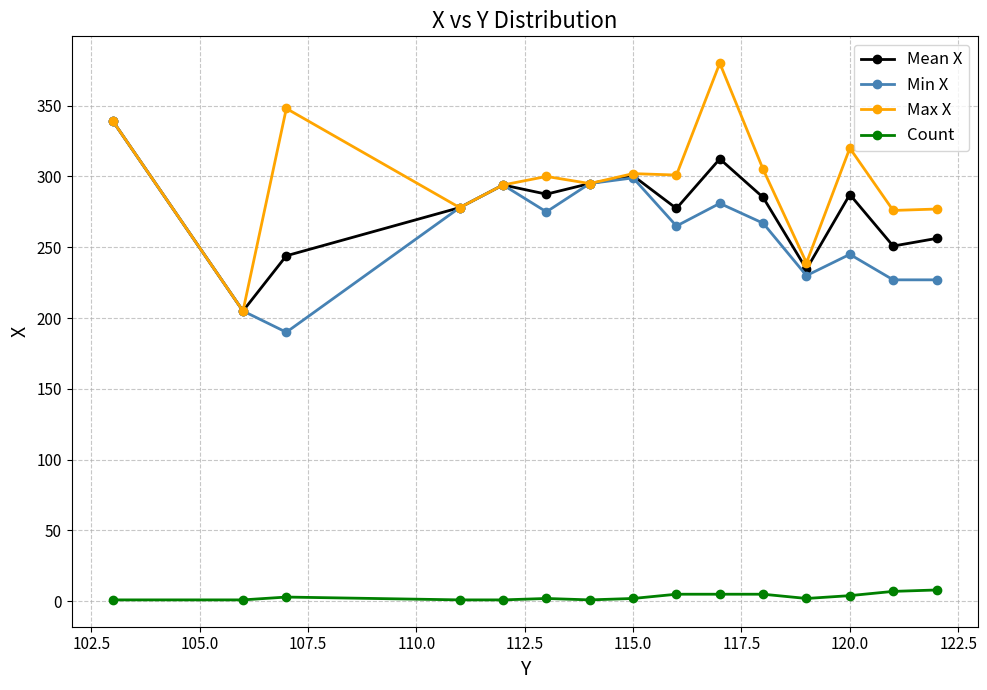

In Min X, how many points are higher than both neighbors (excluding endpoints)?

4